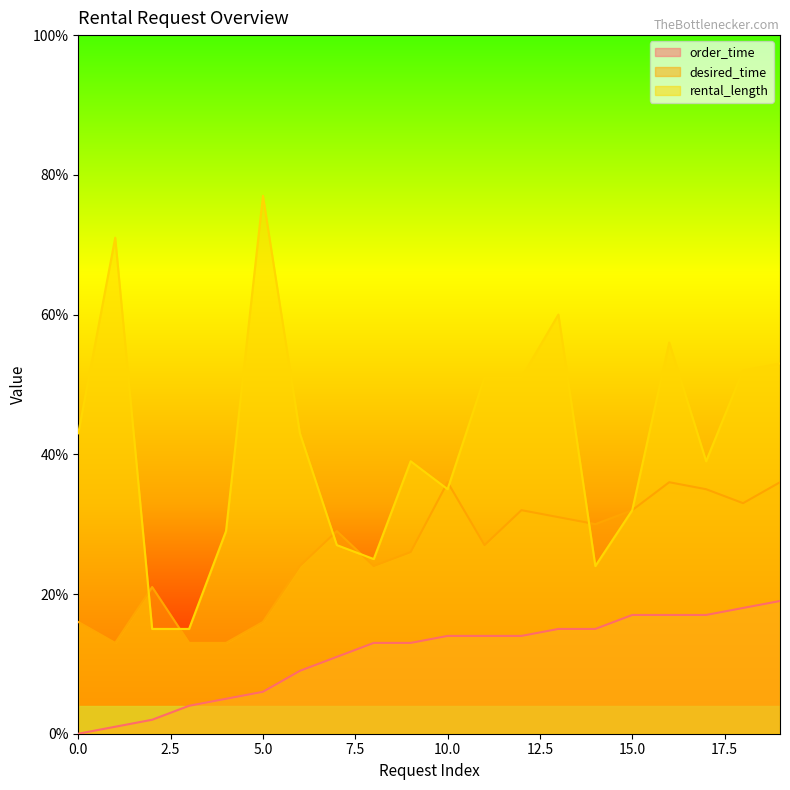

How many values in order_time are above zero?

19